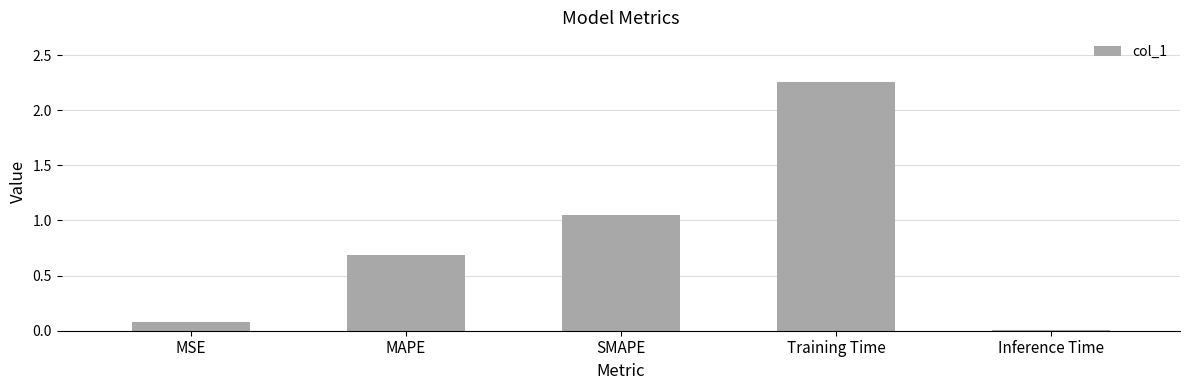

At which label is the value closest to 1?

SMAPE